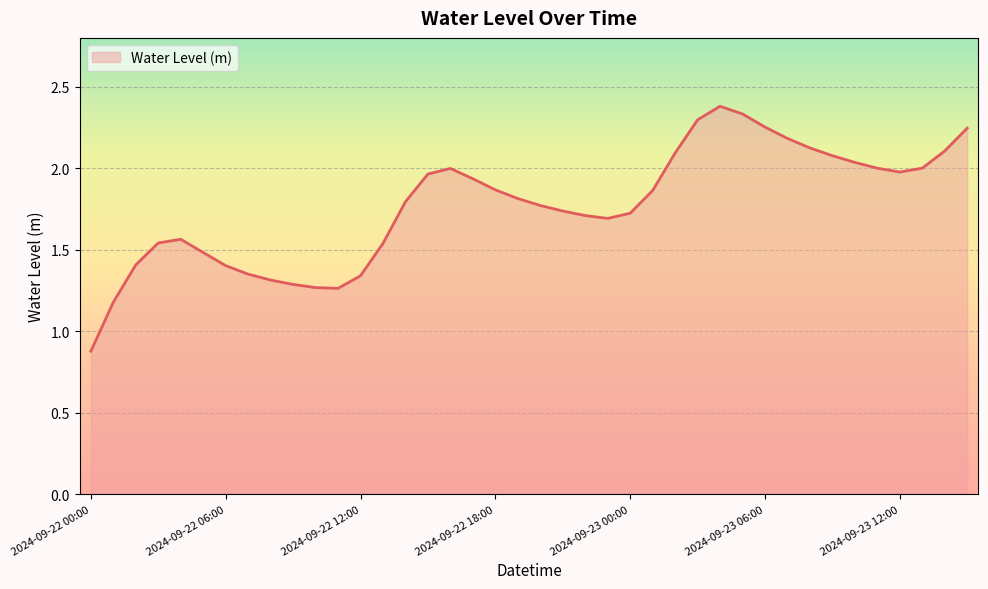

What is the maximum value shown in the chart?

2.4